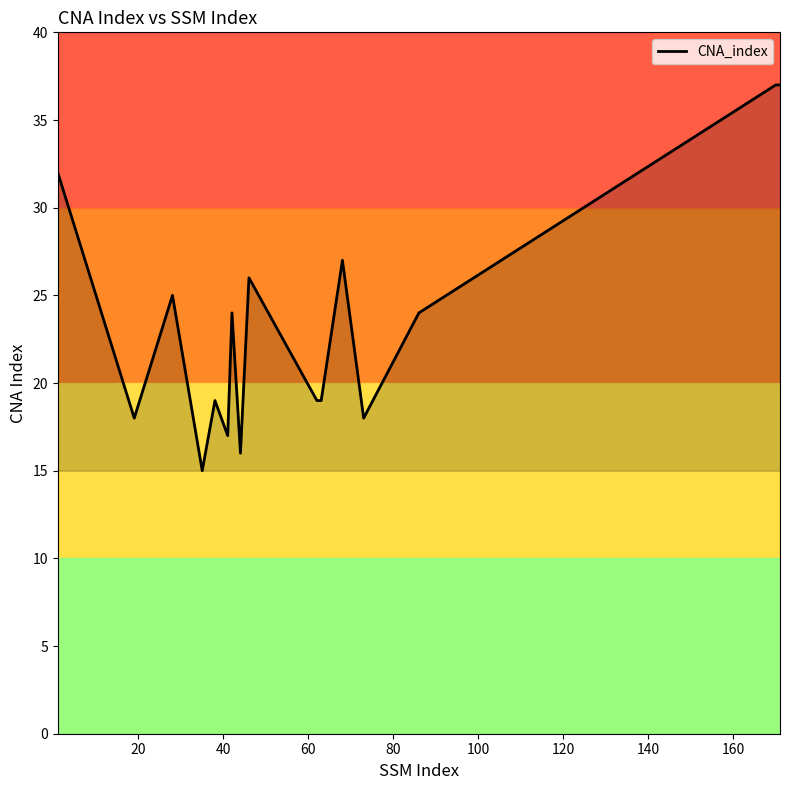

What is the average value?

23